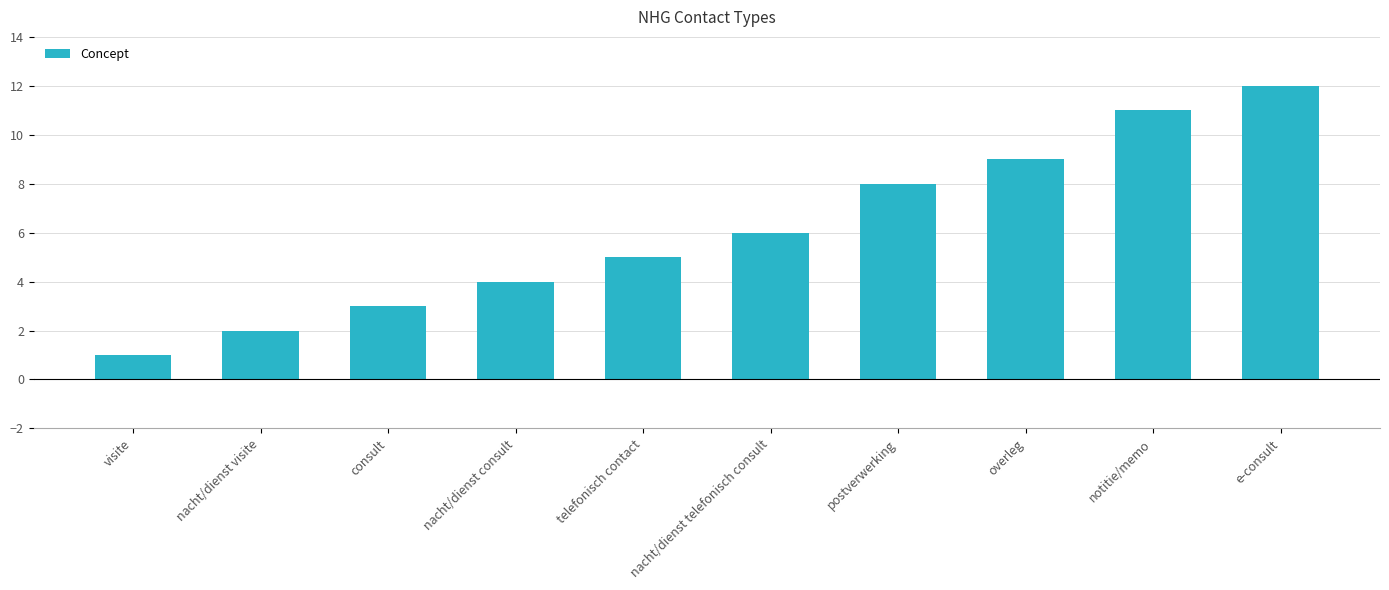

How many categories are shown in the chart?

10